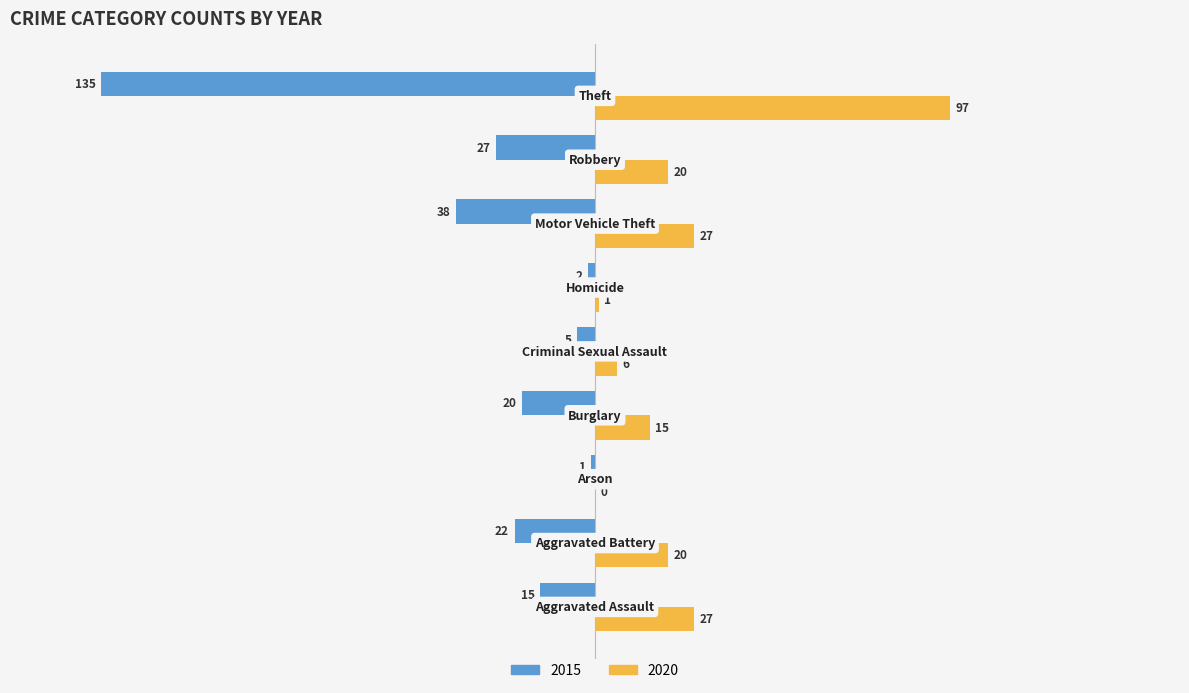

Which series has the largest total across all categories?

2020